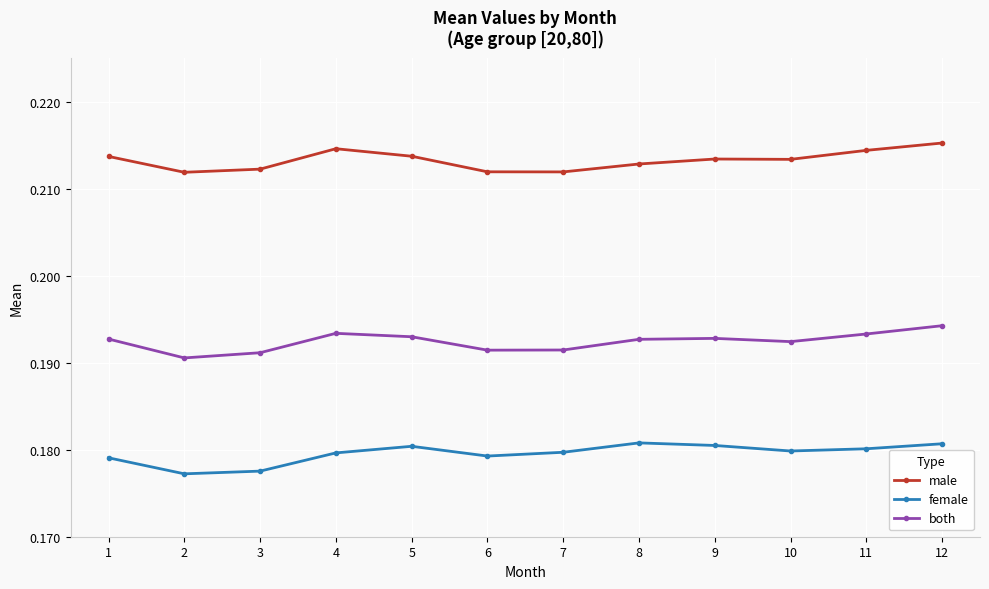

What is the total value across all series at 2?

0.6